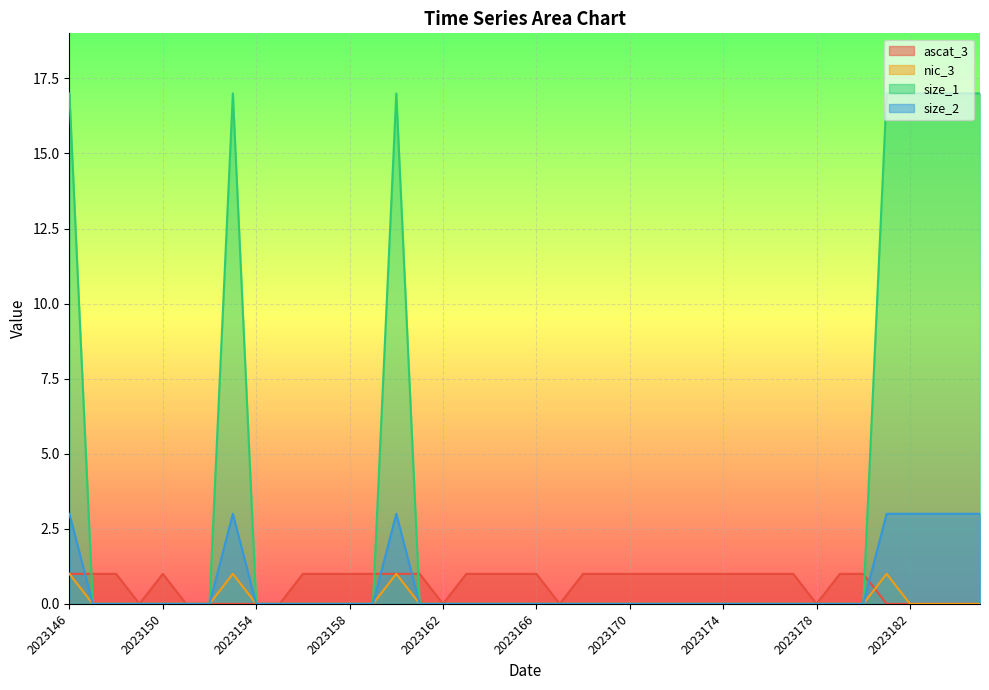

Where is the first local maximum for size_1?

2023153